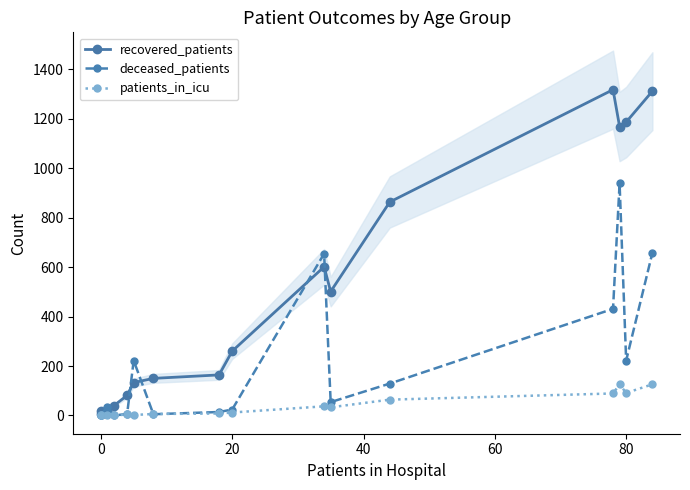

Rank the series by their average value, from lowest to highest.

patients_in_icu, deceased_patients, recovered_patients